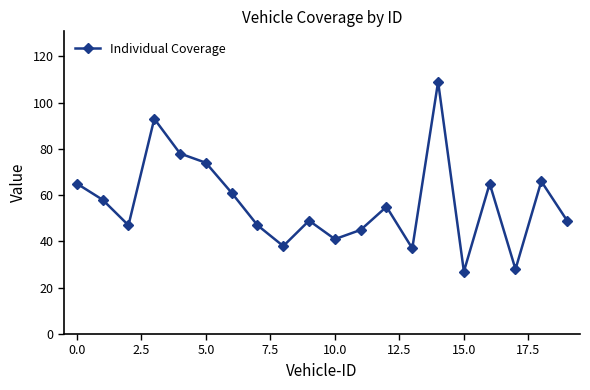

What is the difference between the maximum and minimum values?

82